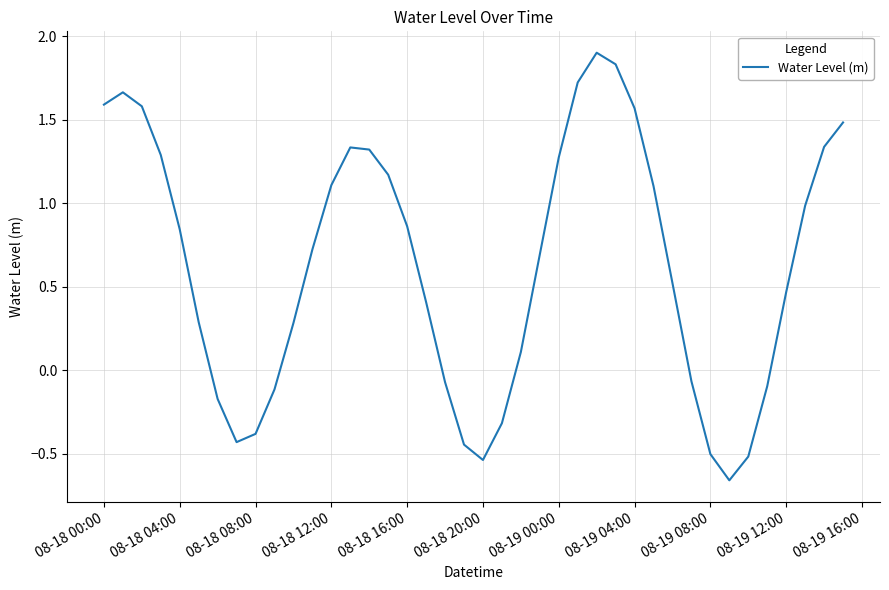

What is the maximum value shown in the chart?

1.9